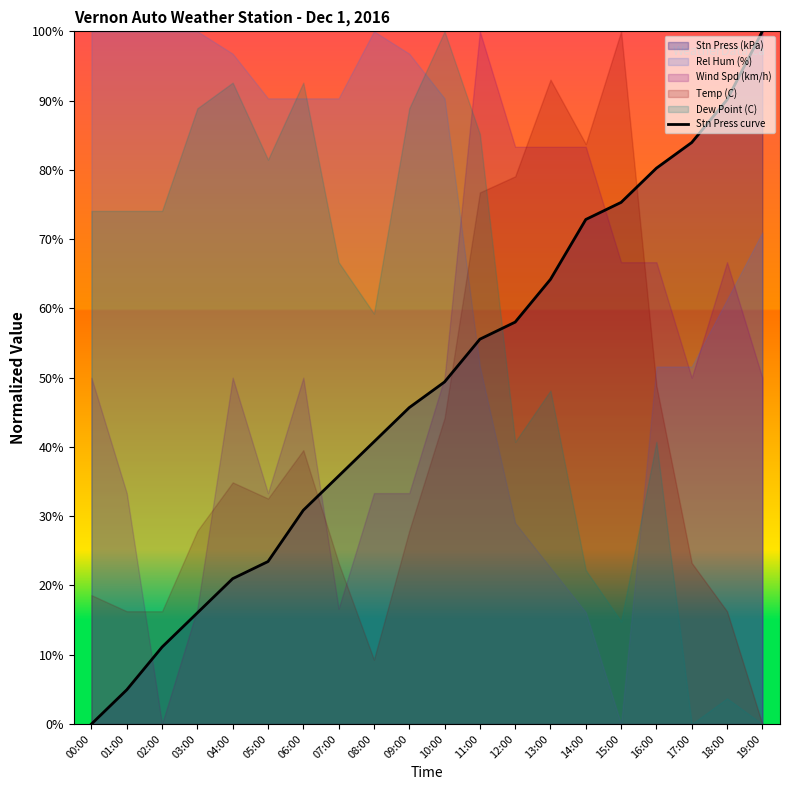

How many values are above zero?

19